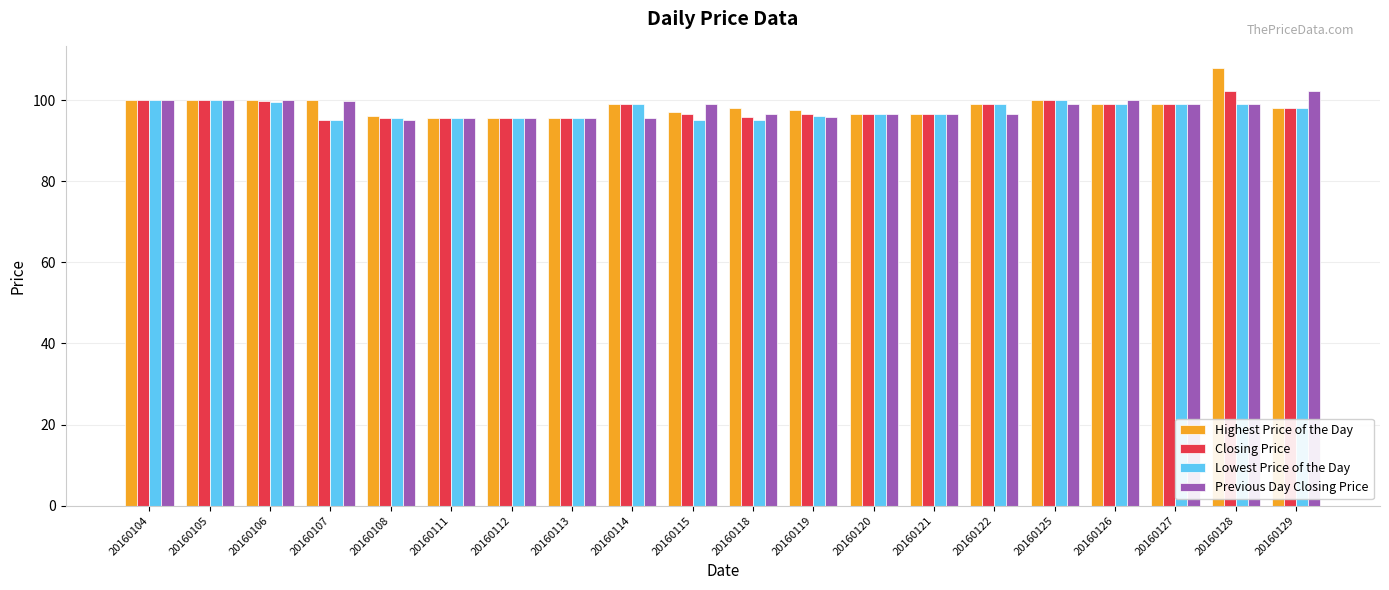

What is the value of the Closing Price bar at the 16th from the left?

100.0